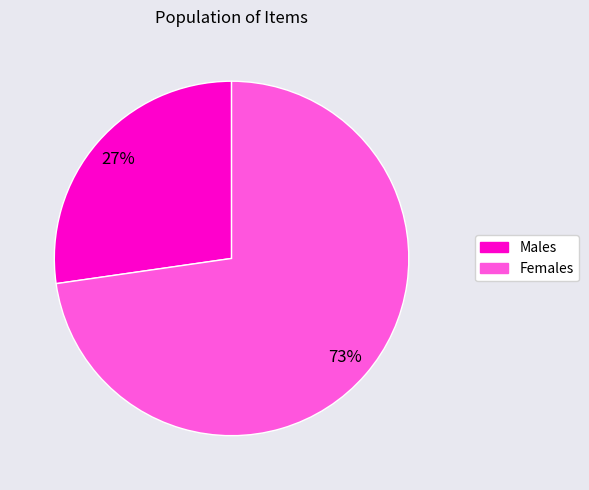

To the nearest percent, what is the average slice percentage?

50%